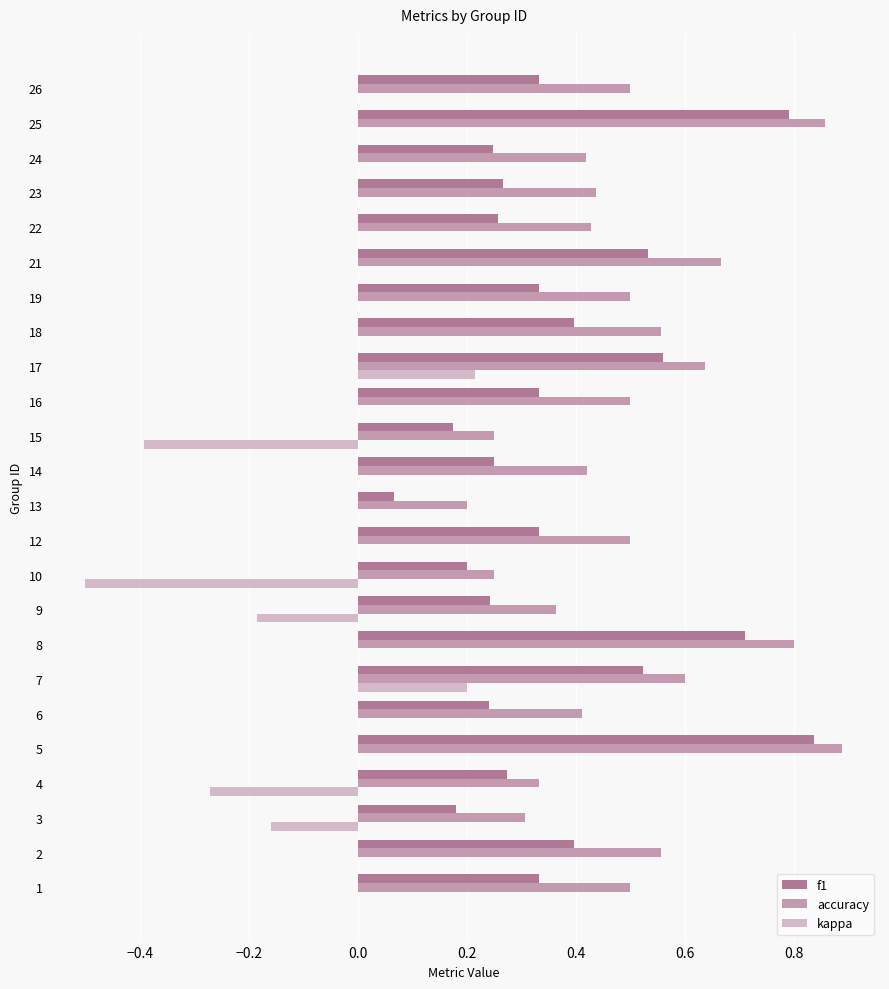

Which category has the highest value across all series?

5